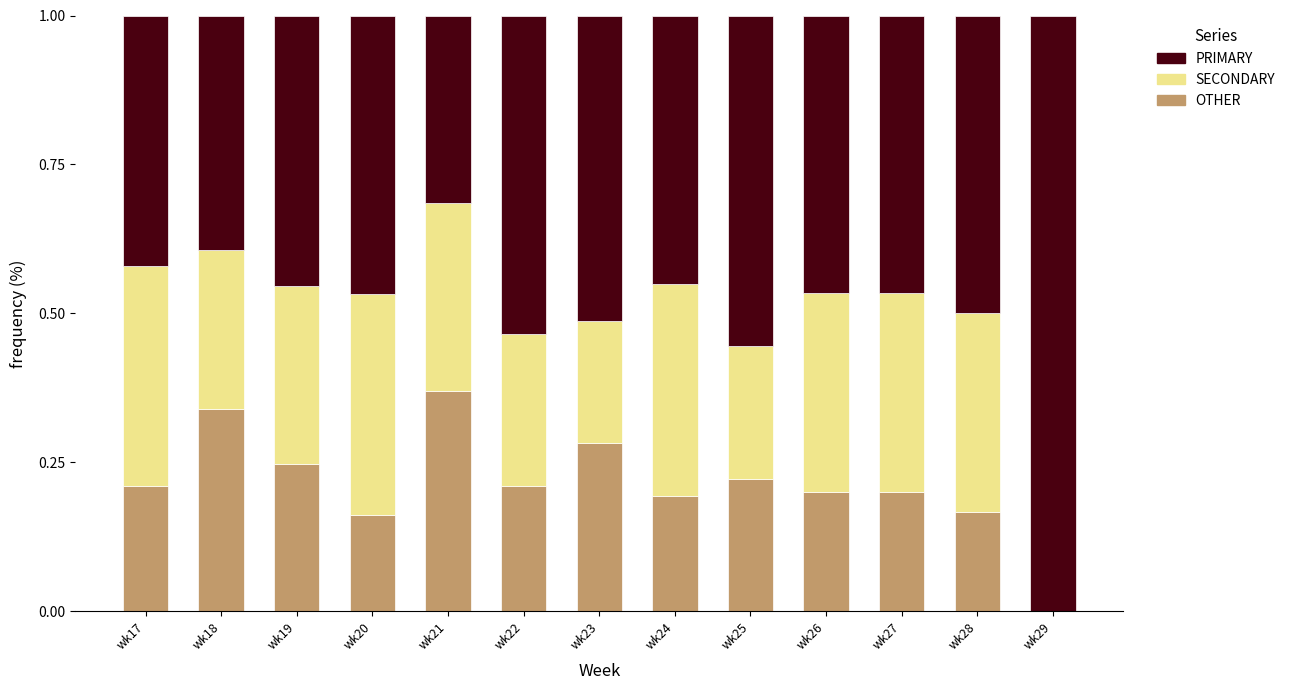

Does the chart contain stacked bars?

Yes